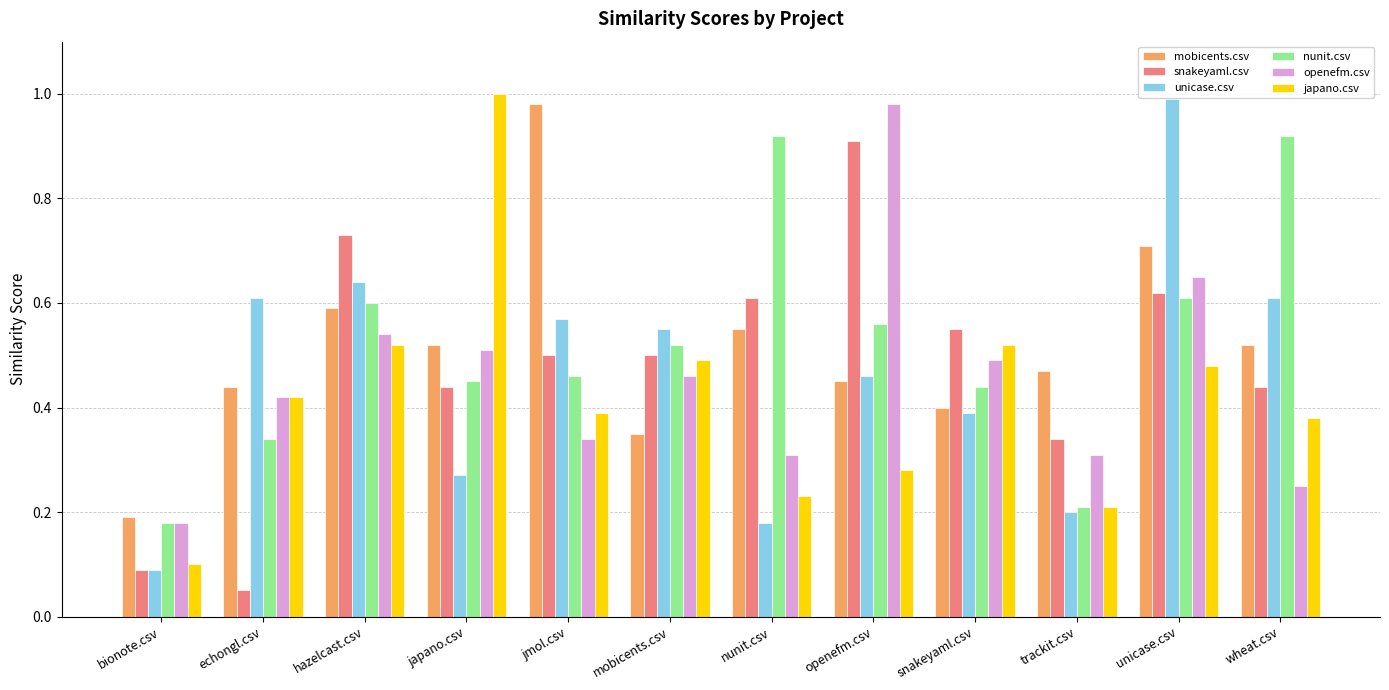

Which category has the lowest value across all series?

echongl.csv